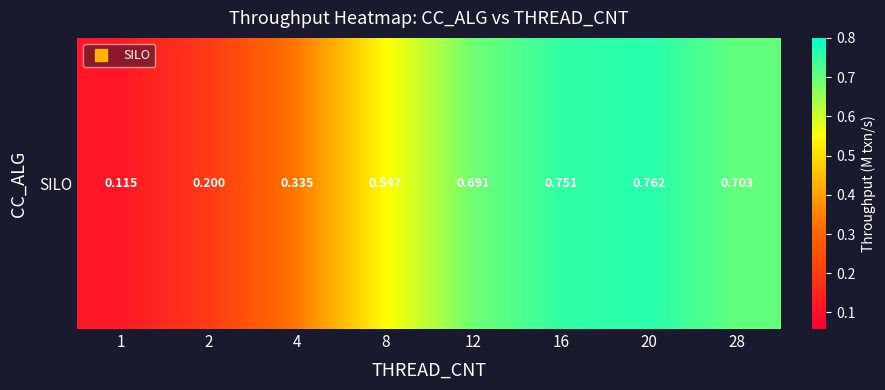

What value does the data have at 2?

0.2